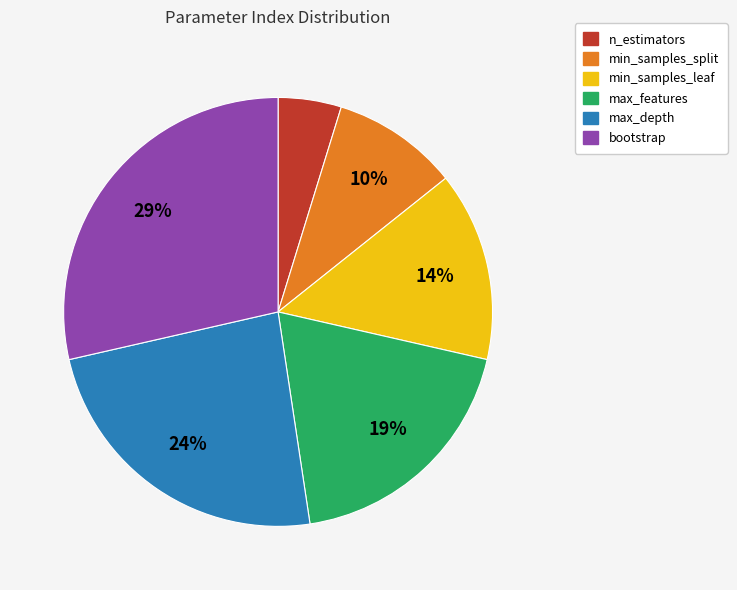

To the nearest percent, what is the difference between the n_estimators and max_depth slice percentages?

19%